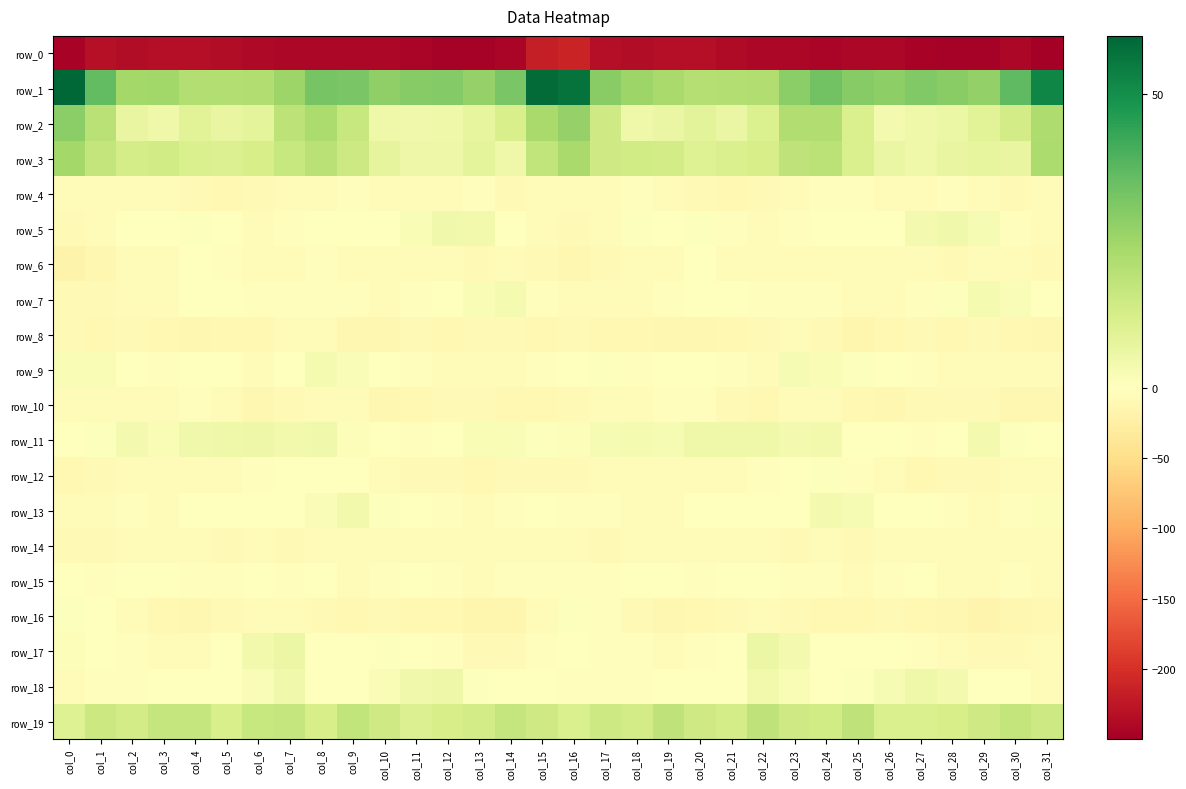

What is the difference between the maximum and minimum values in the row_8 series?

8.6